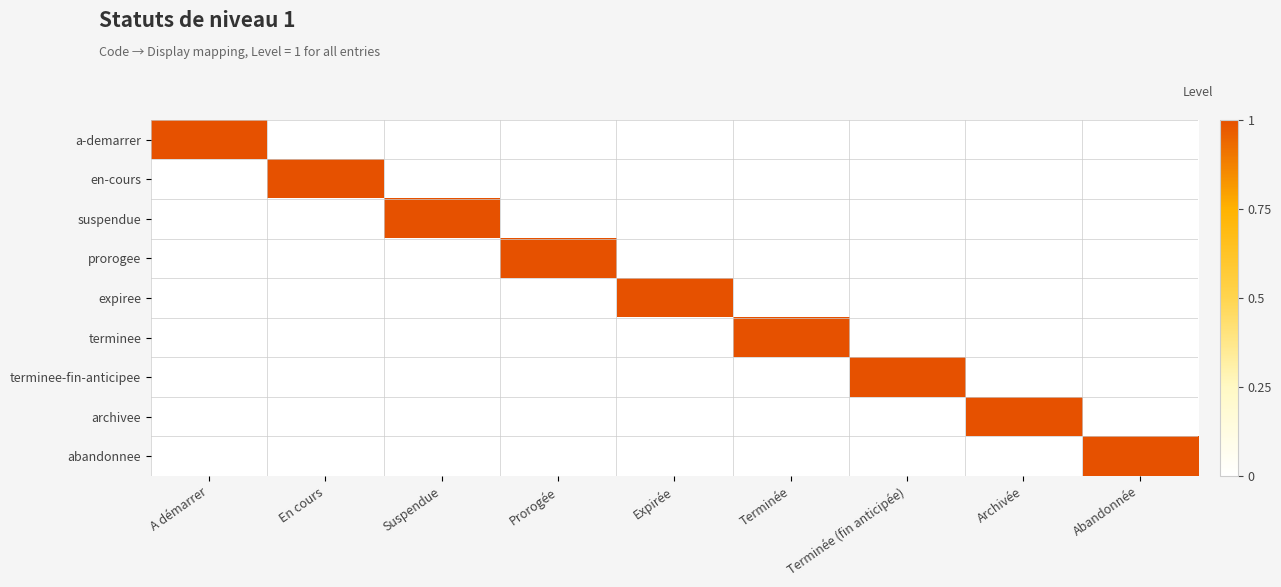

Which has a higher value, Abandonnée or Terminée (fin anticipée)?

Abandonnée